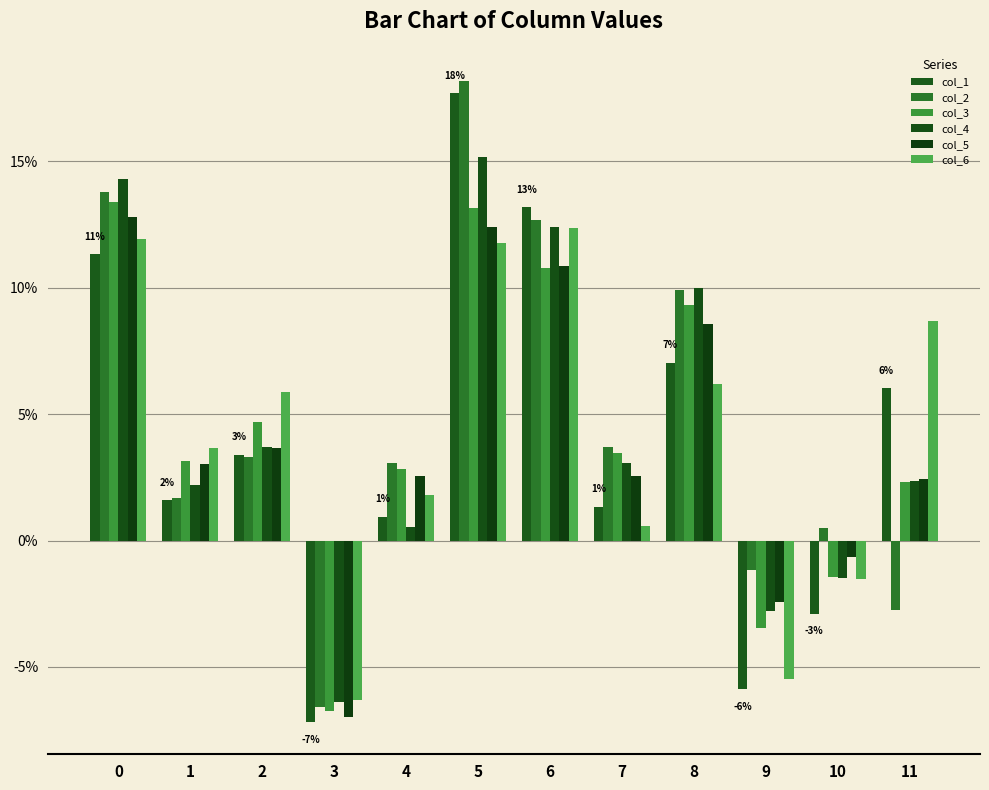

What is the difference between the highest and lowest values at 5?

0.1